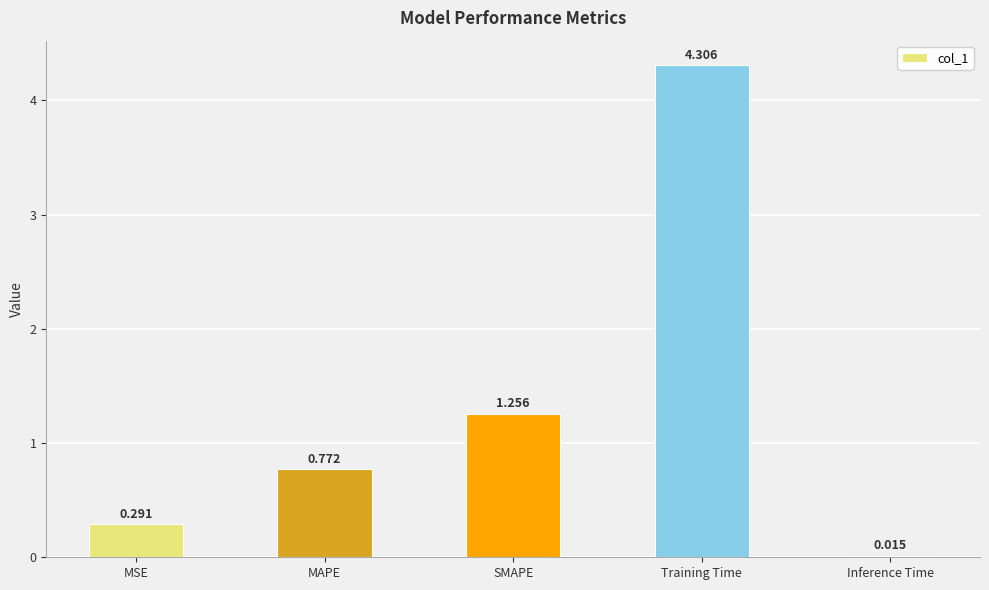

What is the difference between the values at MSE and MAPE?

0.5